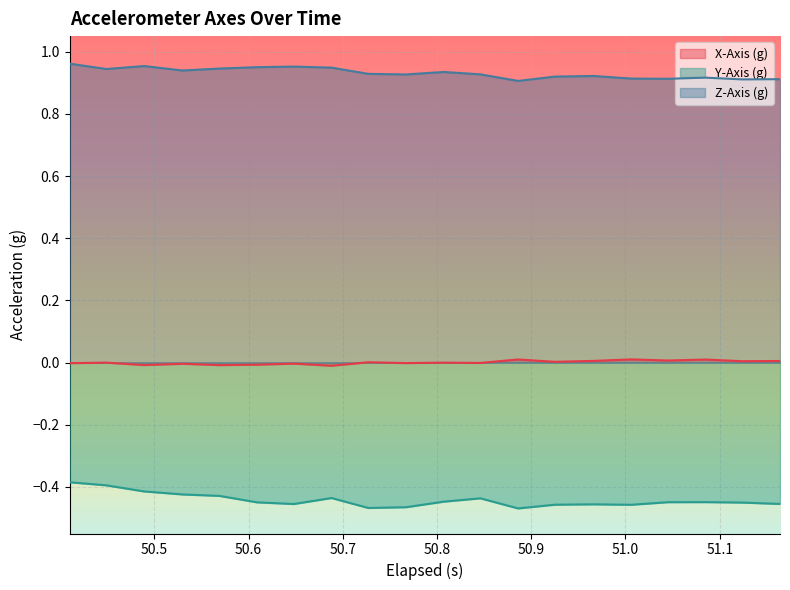

True or false: Y-Axis (g) and X-Axis (g) intersect in this chart.

False